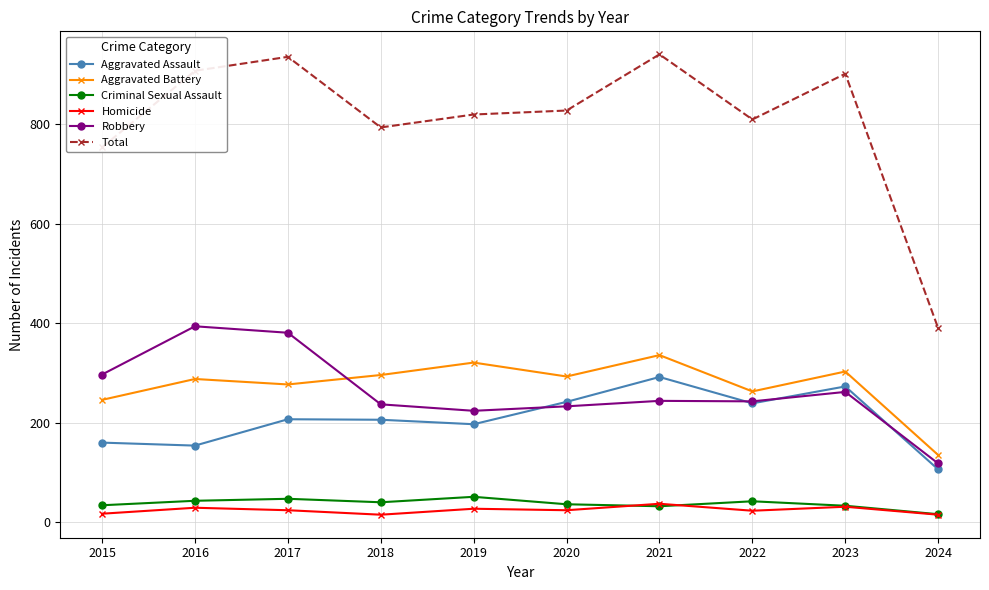

True or false: Robbery has more than 1 interior local peaks.

True